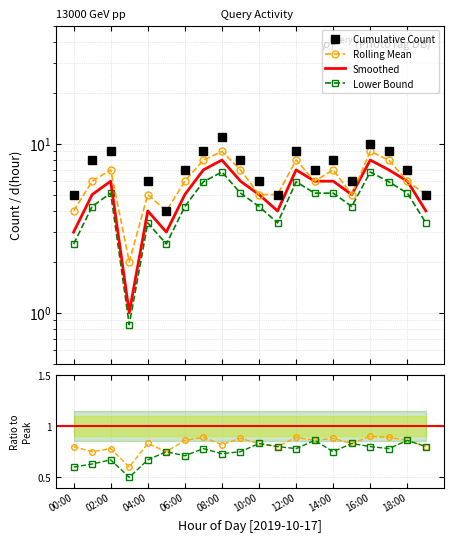

What is the value of the Lower Bound point at the 16th from the left?

4.2